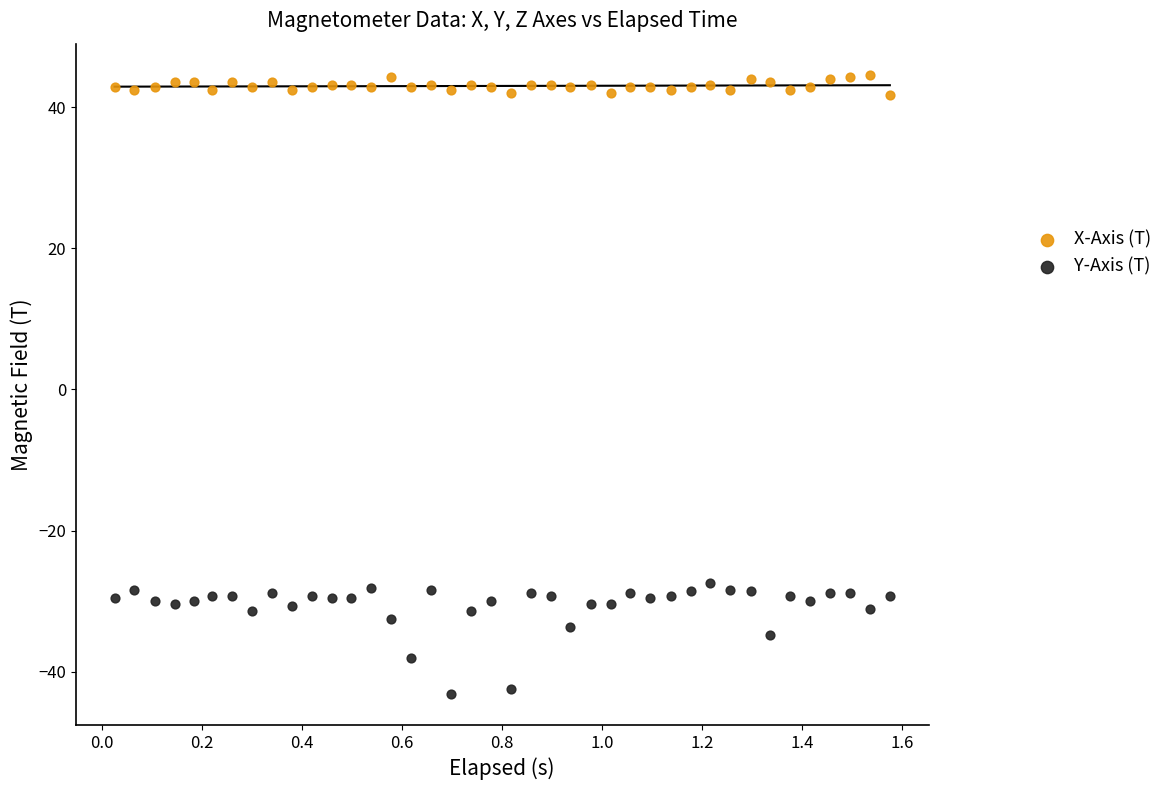

Across all data points, what is the range of X values (max minus min)?

1.6